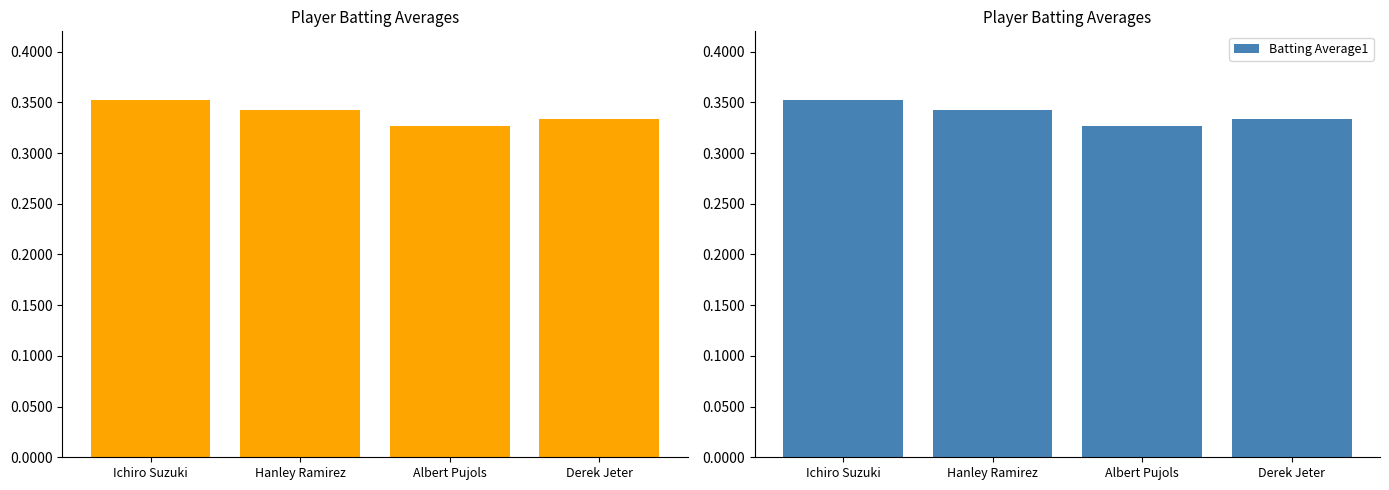

What is the approximate value at Albert Pujols?

0.3